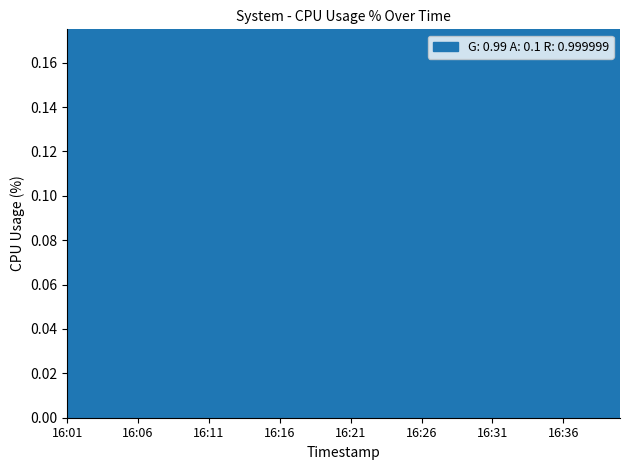

The value at 16:26 is 0.5. True or false?

False